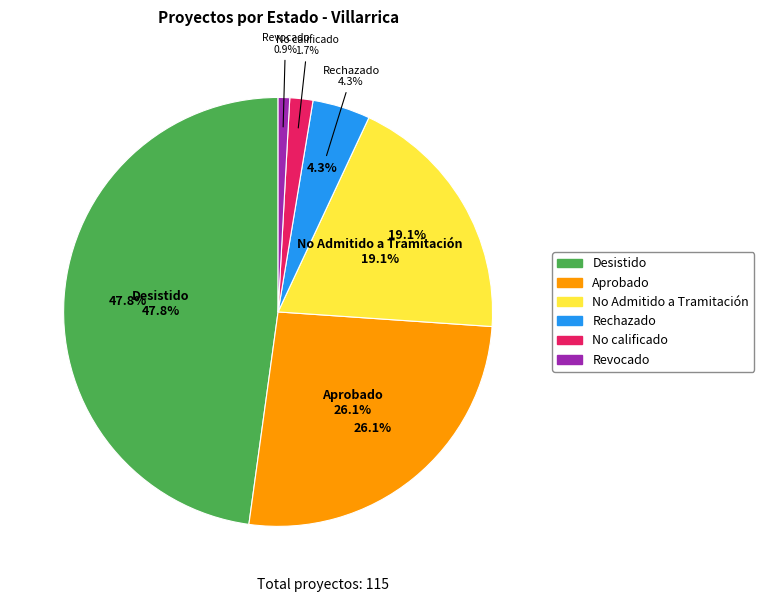

How many segments does this pie chart have?

6